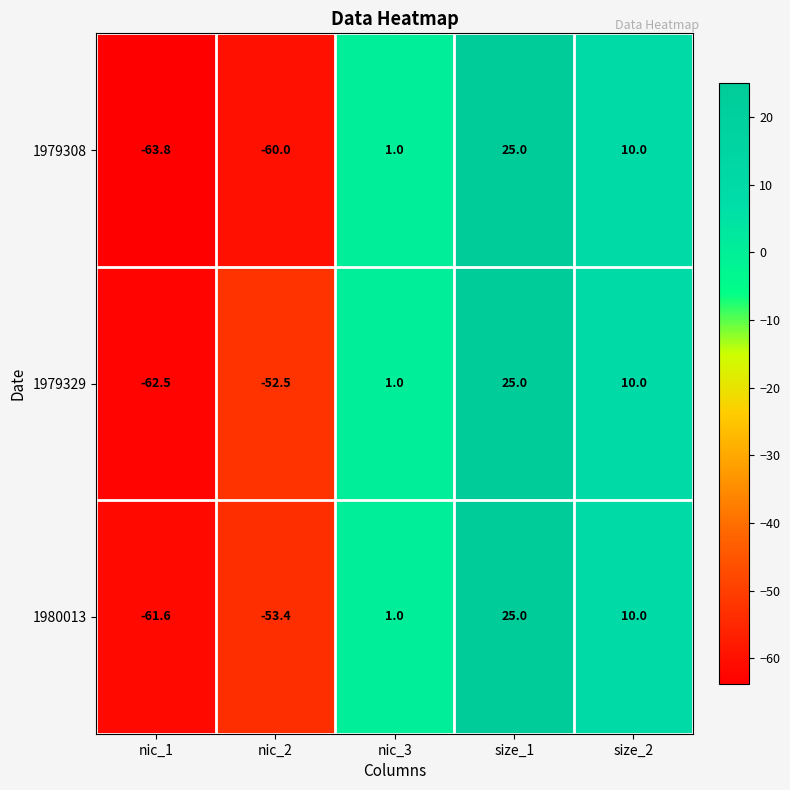

What is the total value across all series at size_1?

75.0